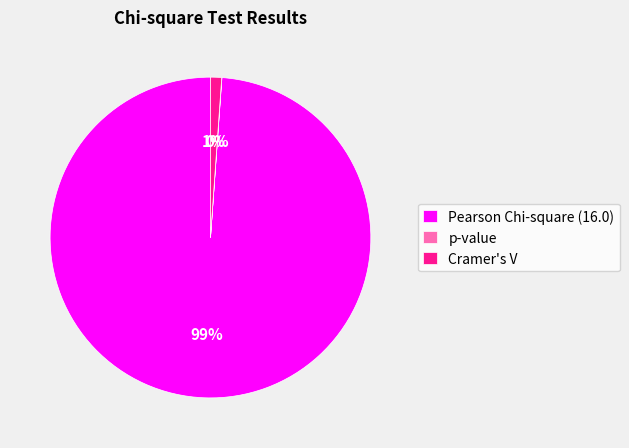

Combined, do Pearson Chi-square (16.0) and Cramer's V account for over 50%?

Yes